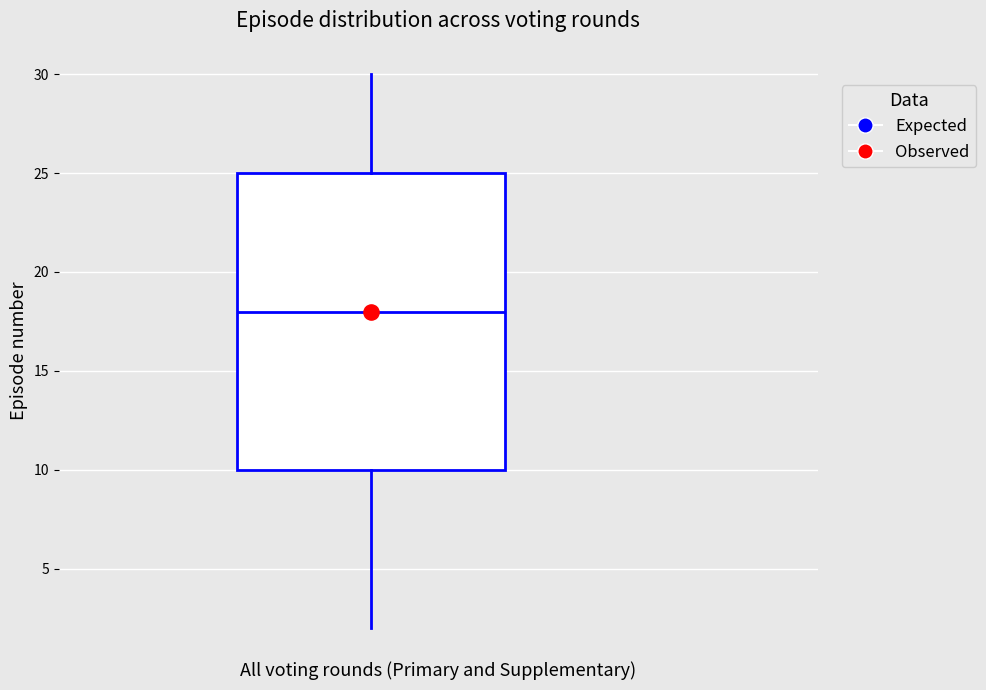

Read this box plot against the y-axis: the position of the median line, the range covered by the box, and the ends of both whiskers. The values are not printed on the chart, so give them approximately, as read against the axis.

median 18, box 10 to 25, whiskers 2 to 30